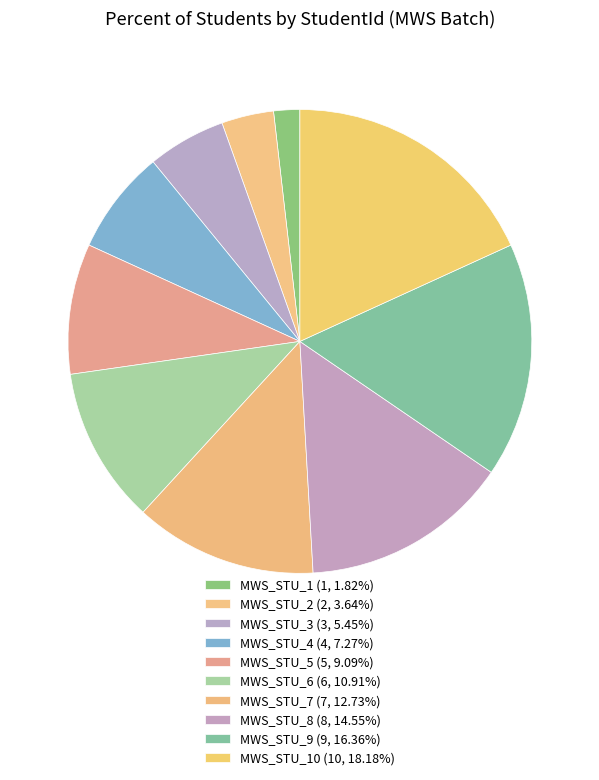

Count the number of slices in the pie.

10